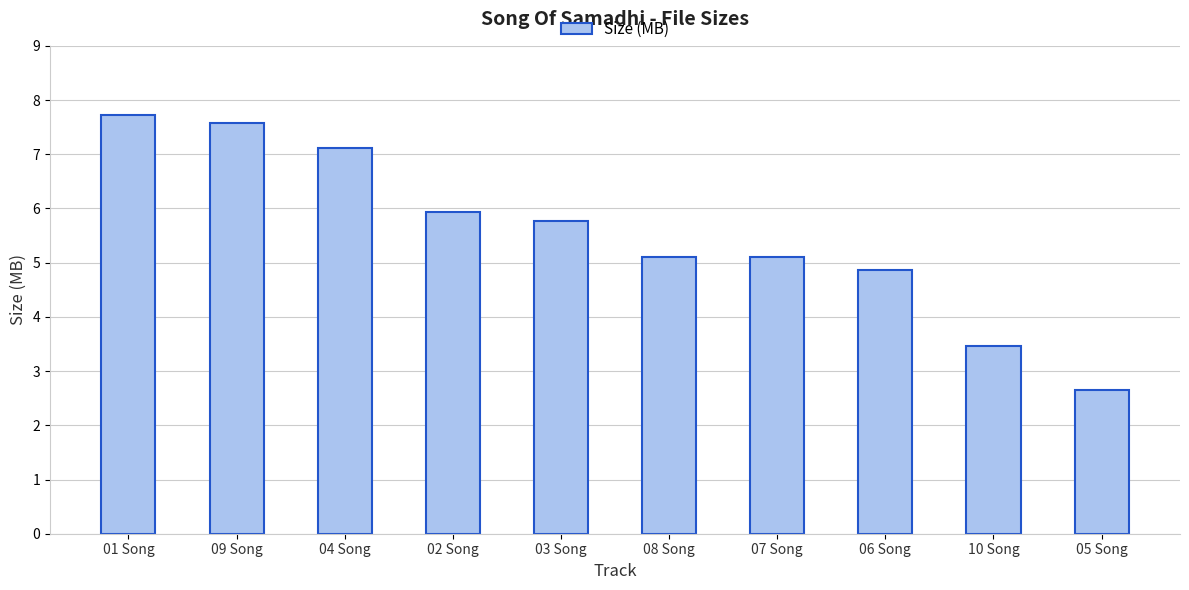

What is the approximate value at 10 Song?

3.5